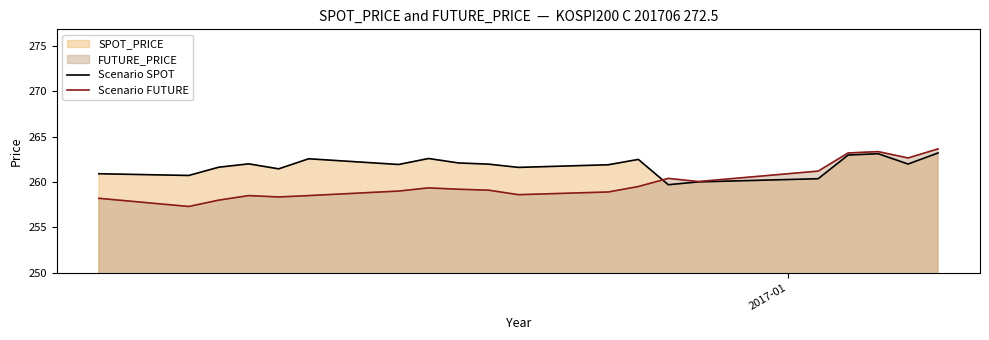

Rank the series by their average value, from lowest to highest.

Scenario FUTURE, Scenario SPOT